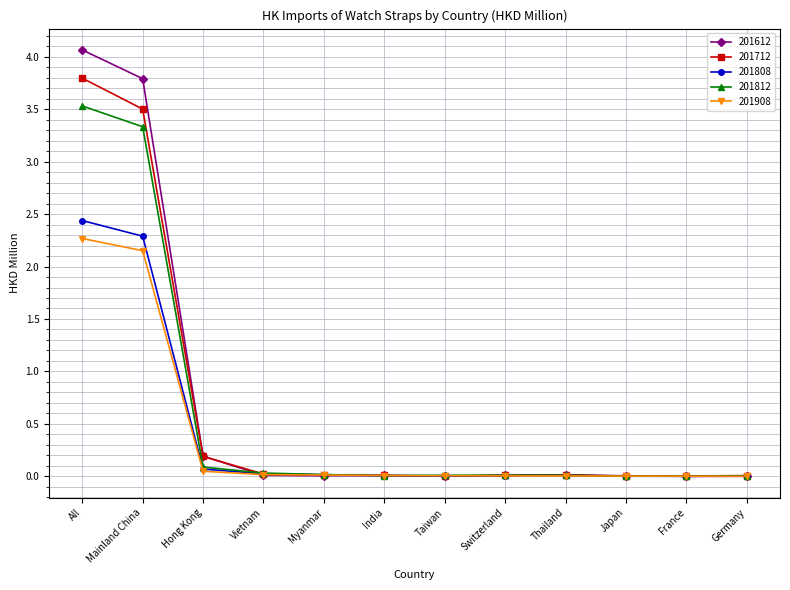

The value of 201808 at All is 2.4. True or false?

True